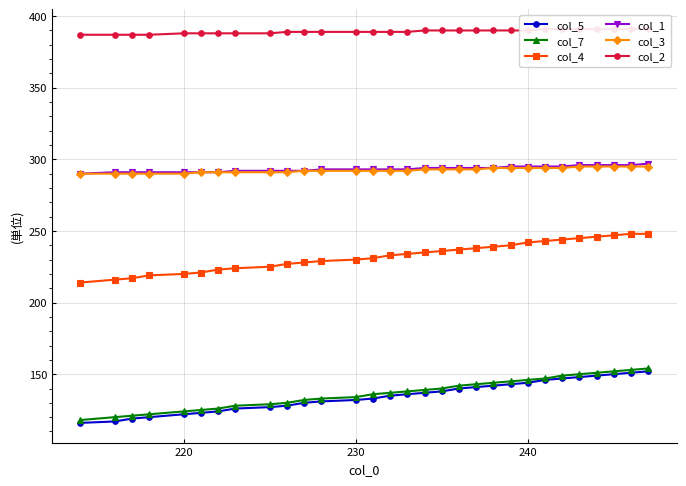

Is it true that col_3 equals 290 at 220?

True